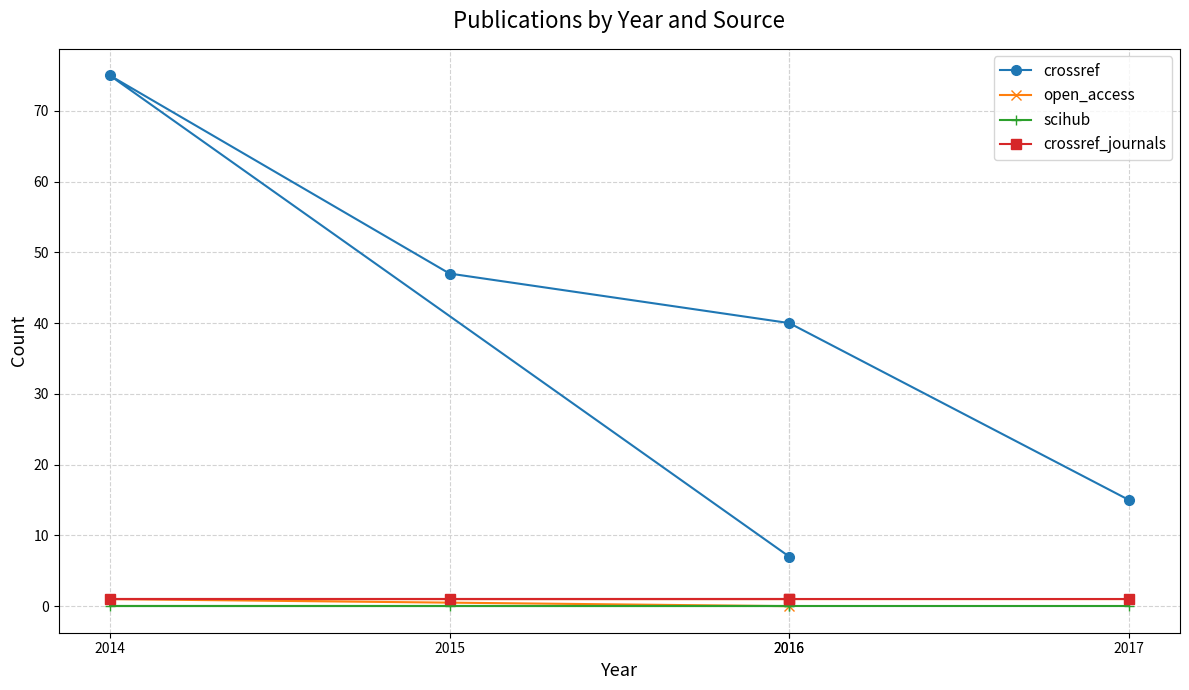

Reading left to right, list all the values displayed in this chart.

crossref: 2016=7	2014=75	2015=47	2016=40	2017=15
open_access: 2016=0	2014=1	2015=1	2016=1	2017=1
scihub: 2016=0	2014=0	2015=0	2016=0	2017=0
crossref_journals: 2016=1	2014=1	2015=1	2016=1	2017=1